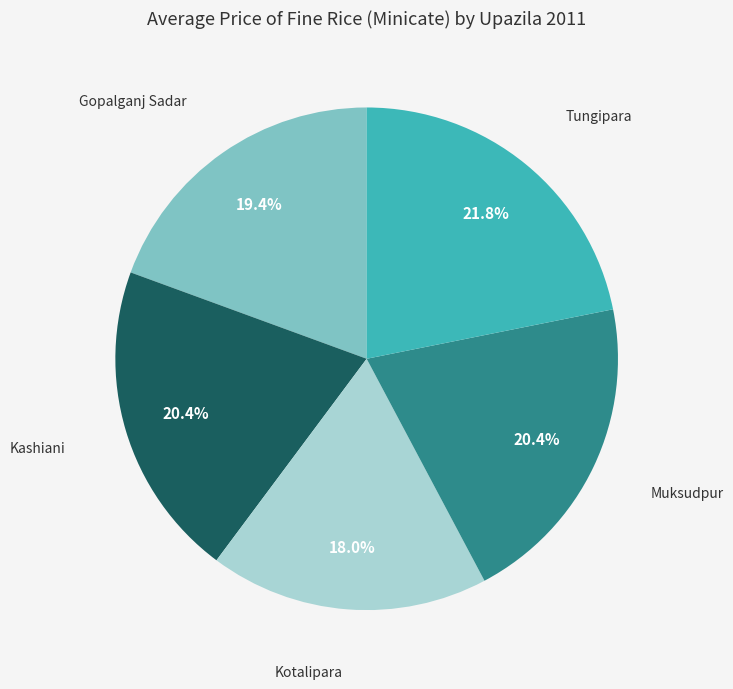

Does any single category account for the majority?

No